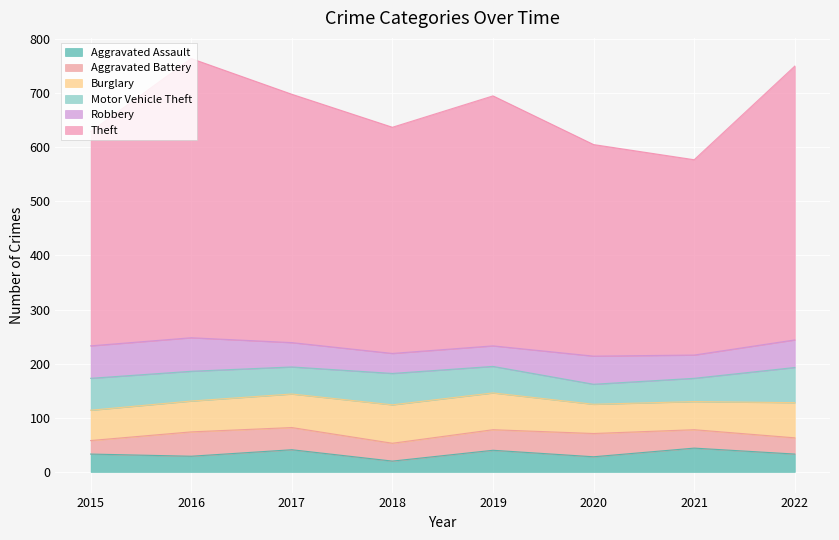

Reading right to left, what are all the values shown in this chart?

Aggravated Assault: 2022=33	2021=44	2020=28	2019=40	2018=20	2017=41	2016=29	2015=33
Aggravated Battery: 2022=30	2021=34	2020=43	2019=38	2018=33	2017=41	2016=45	2015=25
Burglary: 2022=65	2021=52	2020=54	2019=68	2018=71	2017=62	2016=57	2015=56
Motor Vehicle Theft: 2022=65	2021=43	2020=37	2019=49	2018=58	2017=50	2016=55	2015=59
Robbery: 2022=51	2021=43	2020=52	2019=38	2018=37	2017=45	2016=62	2015=60
Theft: 2022=506	2021=361	2020=391	2019=462	2018=418	2017=459	2016=516	2015=396